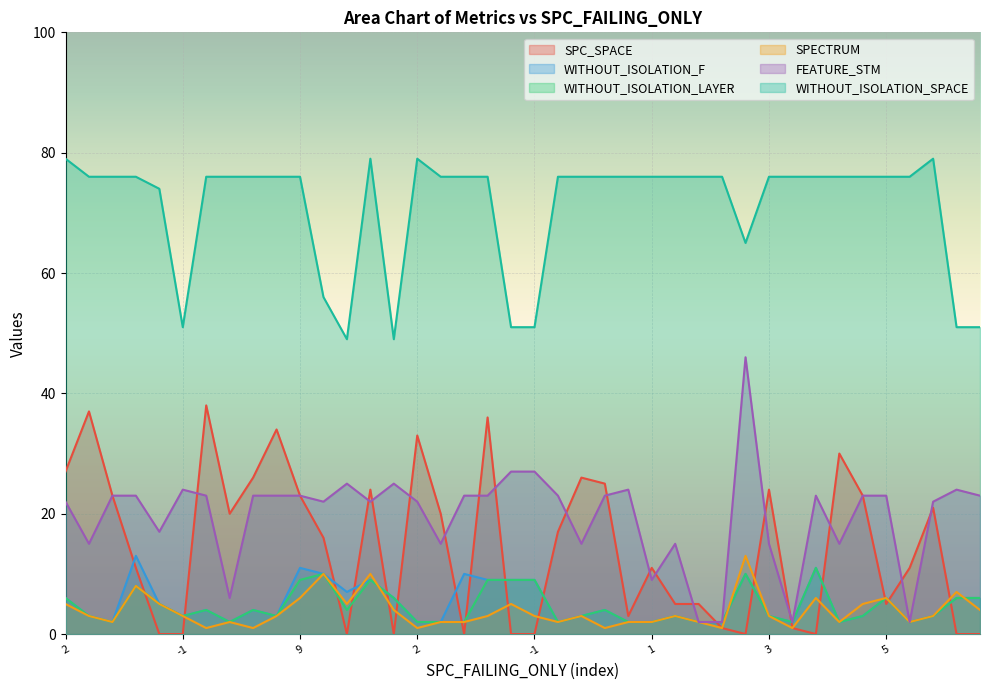

What is the value of the WITHOUT_ISOLATION_LAYER point at the 26th from the left?

2